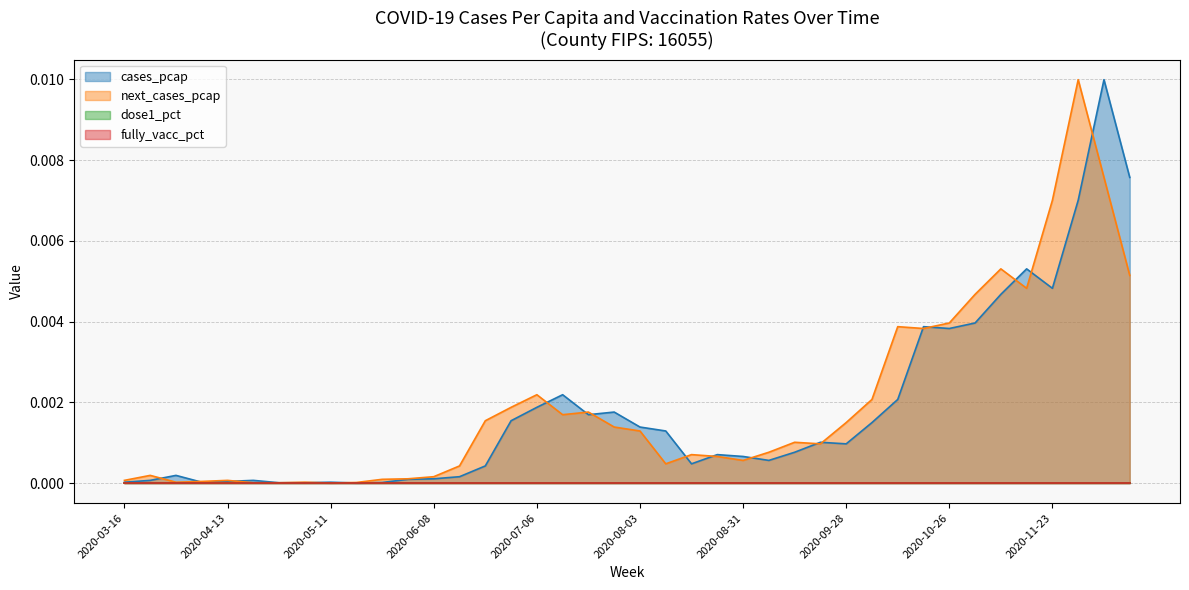

Which series has the widest spread of values?

cases_pcap